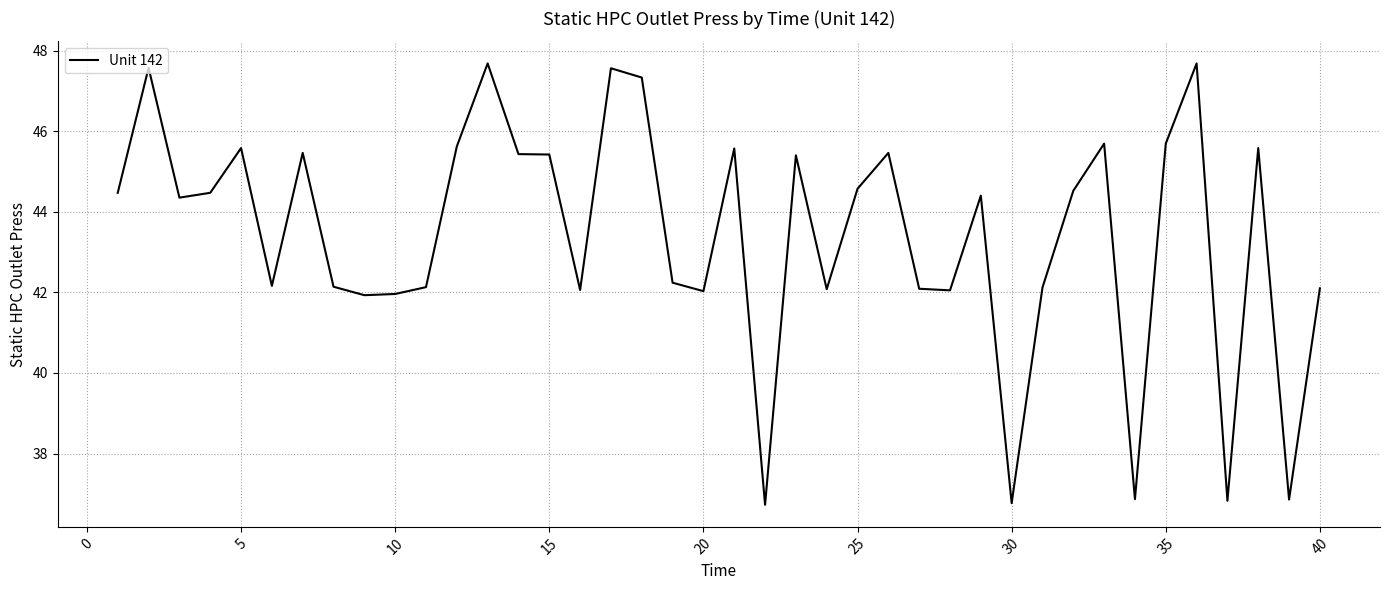

What is the maximum value shown in the chart?

47.7